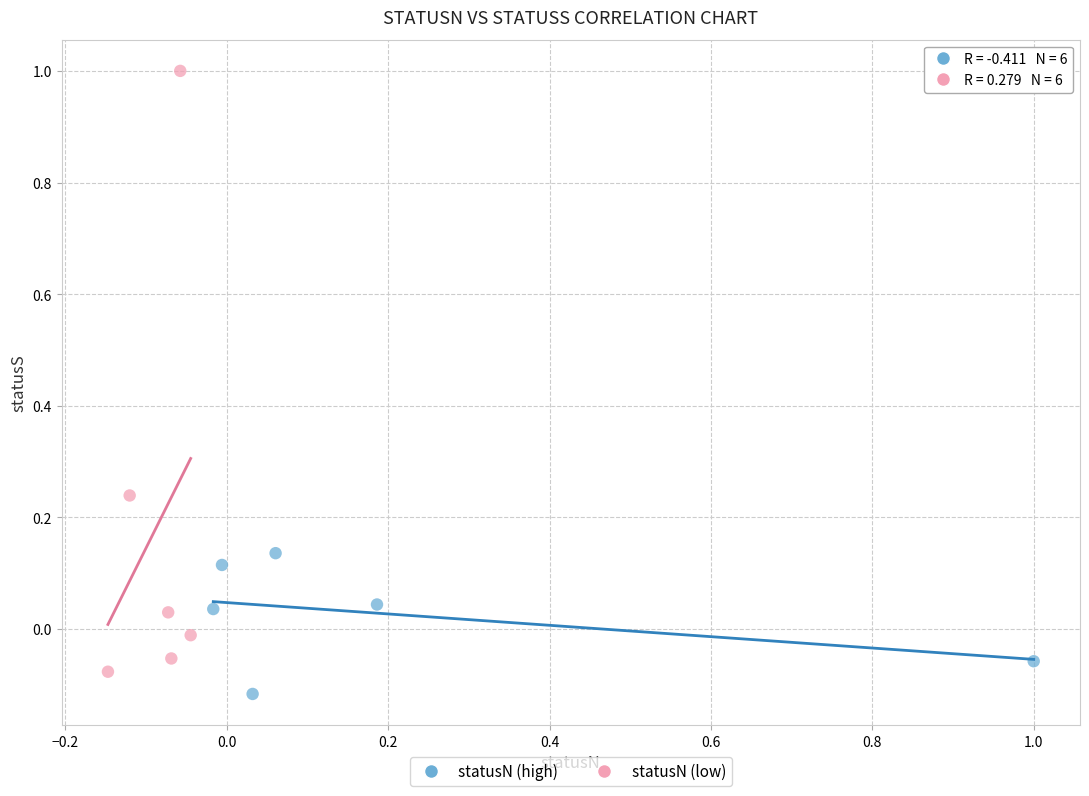

Which series has the largest Y range (max minus min)?

statusN (low)